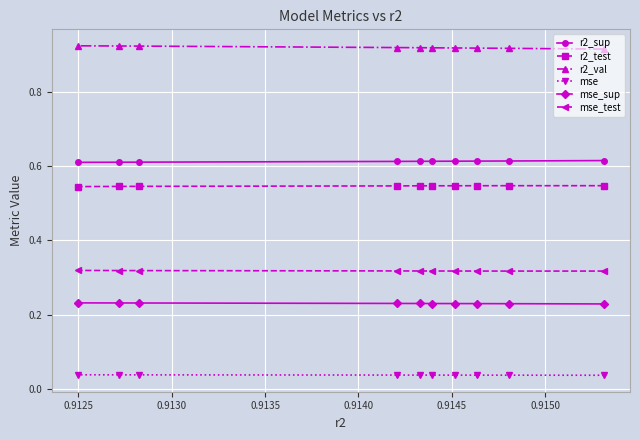

Count the mse_test values in the range 0 to 1.

10